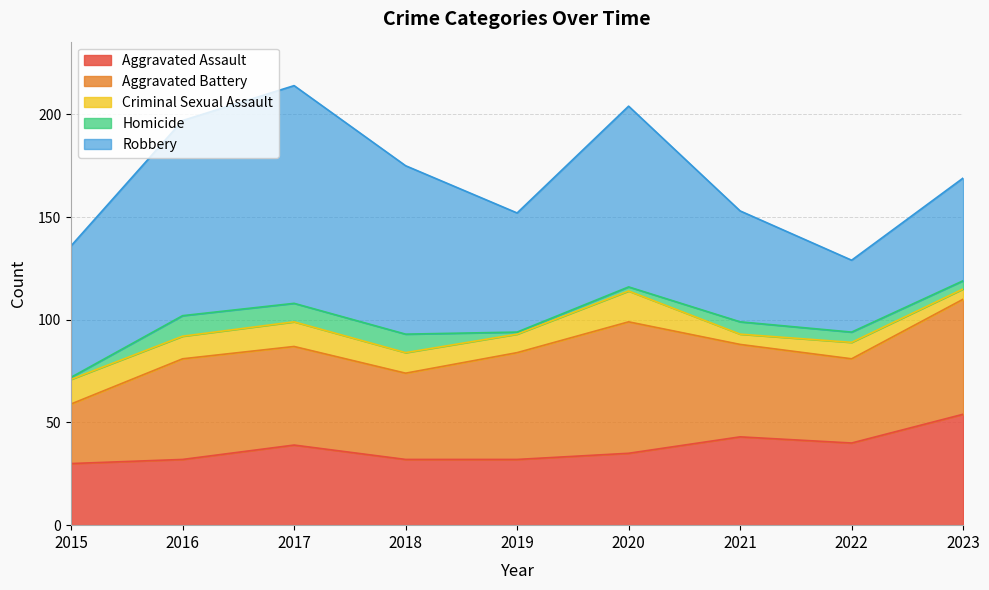

Where is the first local maximum for Aggravated Assault?

2017